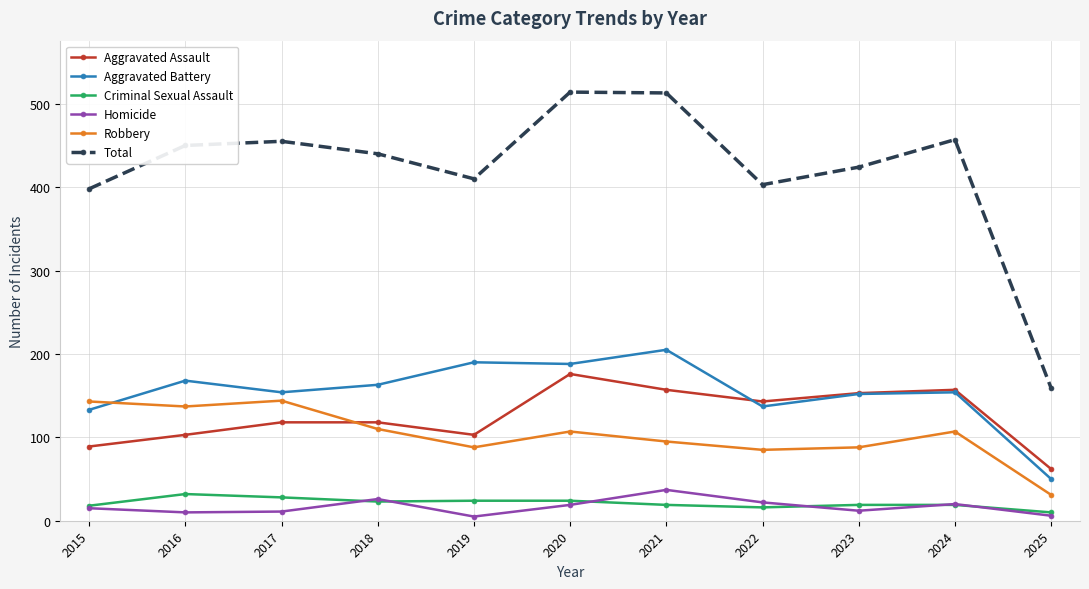

Is it true that Homicide equals 6 at 2025?

True